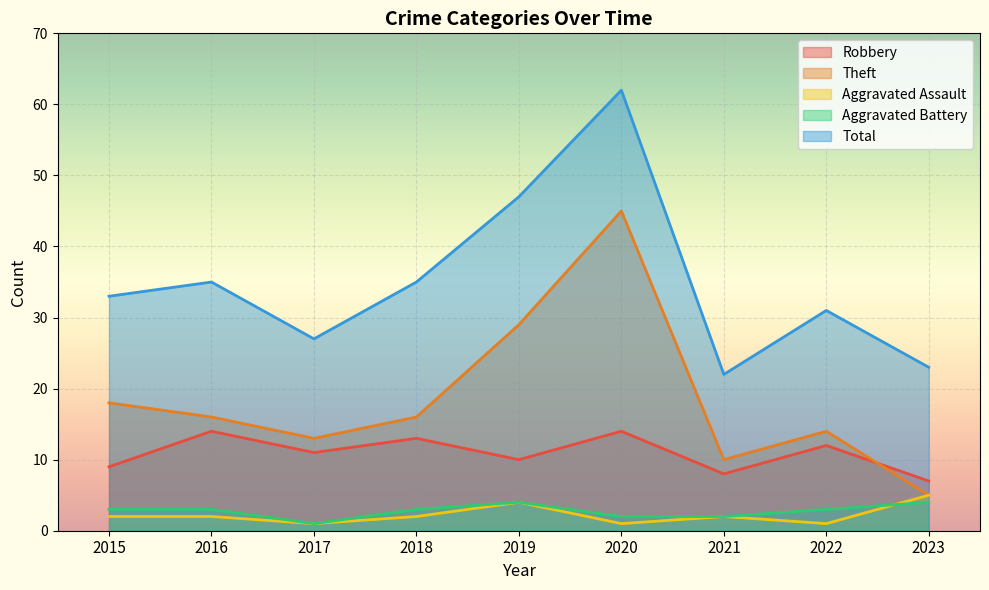

In Total, how many points are lower than both neighbors (excluding endpoints)?

2